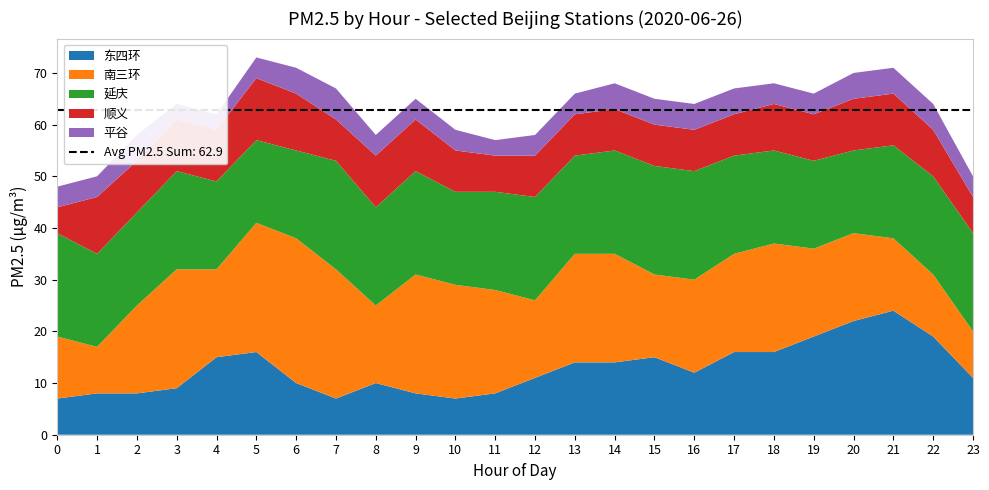

Reading right to left, transcribe all the data shown in this chart.

东四环: 23=11	22=19	21=24	20=22	19=19	18=16	17=16	16=12	15=15	14=14	13=14	12=11	11=8	10=7	9=8	8=10	7=7	6=10	5=16	4=15	3=9	2=8	1=8	0=7
南三环: 23=9	22=12	21=14	20=17	19=17	18=21	17=19	16=18	15=16	14=21	13=21	12=15	11=20	10=22	9=23	8=15	7=25	6=28	5=25	4=17	3=23	2=17	1=9	0=12
延庆: 23=19	22=19	21=18	20=16	19=17	18=18	17=19	16=21	15=21	14=20	13=19	12=20	11=19	10=18	9=20	8=19	7=21	6=17	5=16	4=17	3=19	2=18	1=18	0=20
顺义: 23=7	22=9	21=10	20=10	19=9	18=9	17=8	16=8	15=8	14=8	13=8	12=8	11=7	10=8	9=10	8=10	7=8	6=11	5=12	4=10	3=10	2=10	1=11	0=5
平谷: 23=4	22=5	21=5	20=5	19=4	18=4	17=5	16=5	15=5	14=5	13=4	12=4	11=3	10=4	9=4	8=4	7=6	6=5	5=4	4=3	3=3	2=5	1=4	0=4